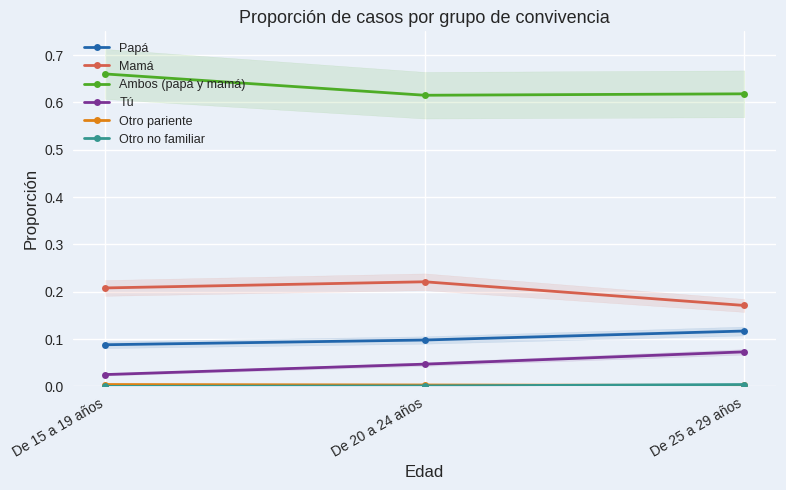

What is the label of the 3rd point from the right?

De 15 a 19 años